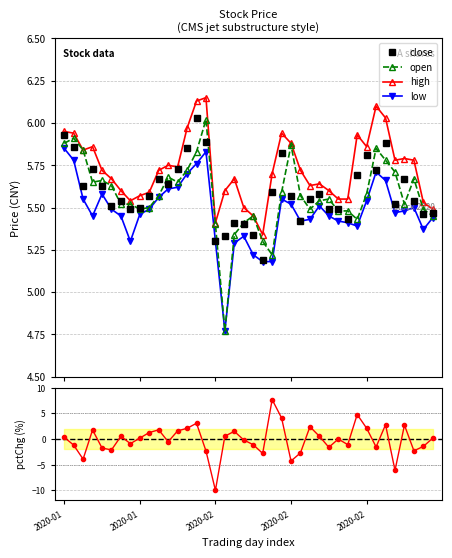

In low, how many points are higher than both neighbors (excluding endpoints)?

7